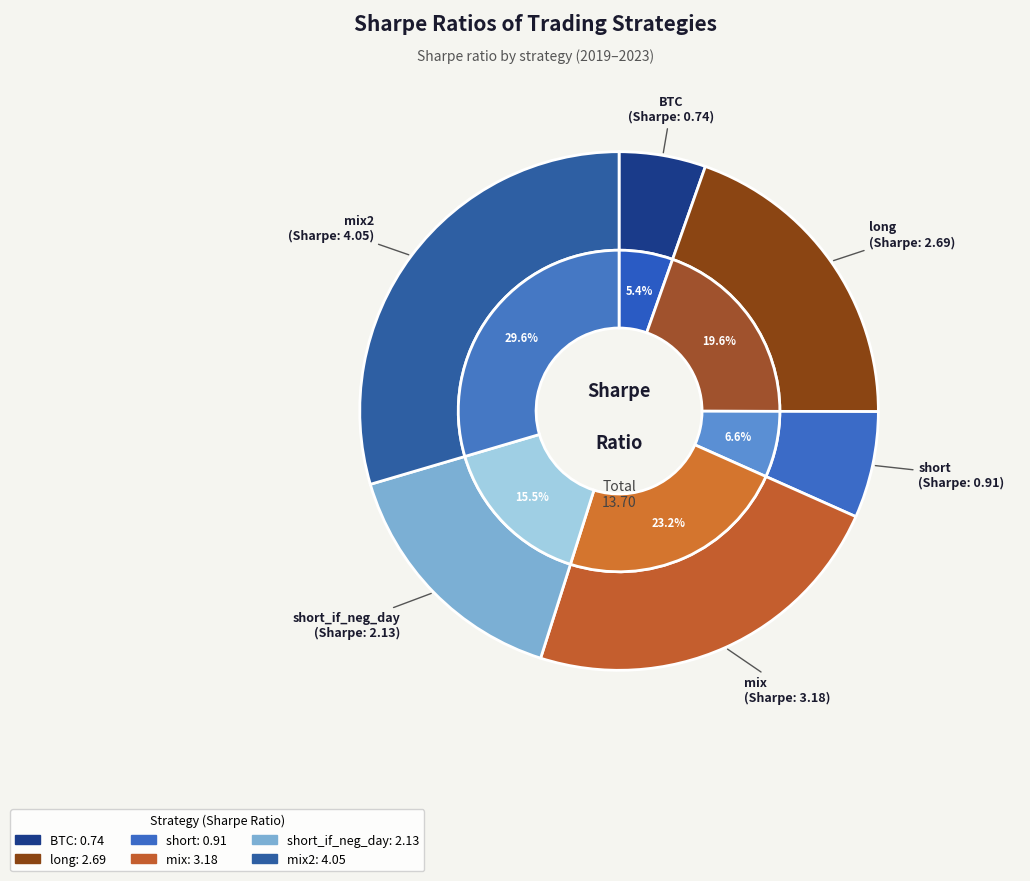

How much of the chart is everything except short_if_neg_day?

84.5%